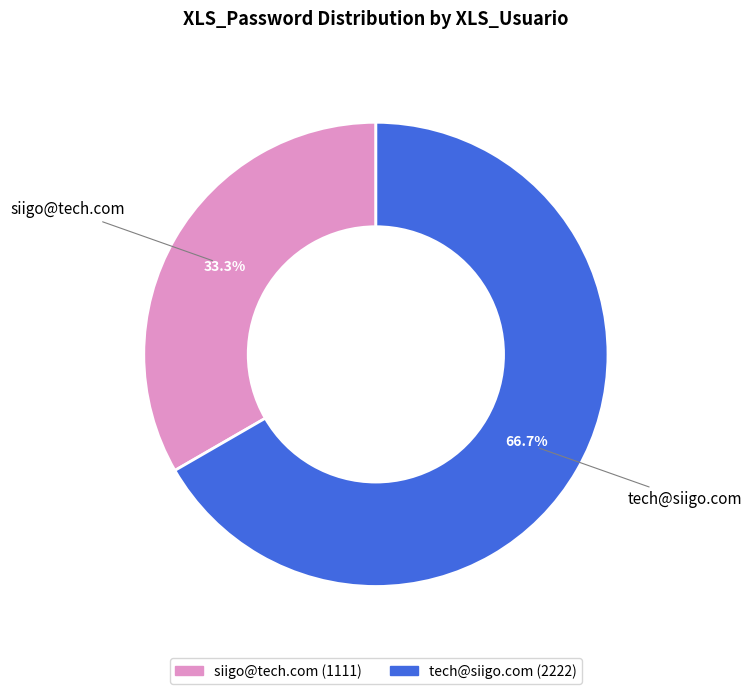

What is the total percentage of siigo@tech.com and tech@siigo.com?

100.0%